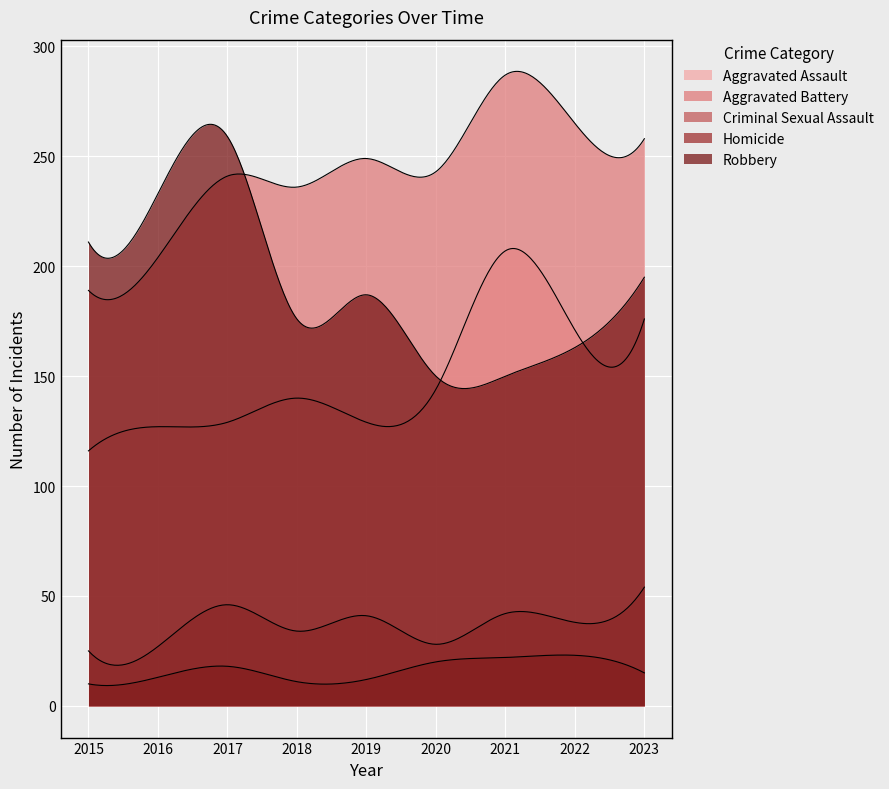

Reading left to right, extract all data points from this chart.

Aggravated Assault: 116	127	129	140	129	144	207	171	176
Aggravated Battery: 189	204	241	236	249	243	287	265	258
Criminal Sexual Assault: 25	27	46	34	41	28	42	38	54
Homicide: 10	13	18	11	12	20	22	23	15
Robbery: 211	233	259	176	187	150	150	163	195